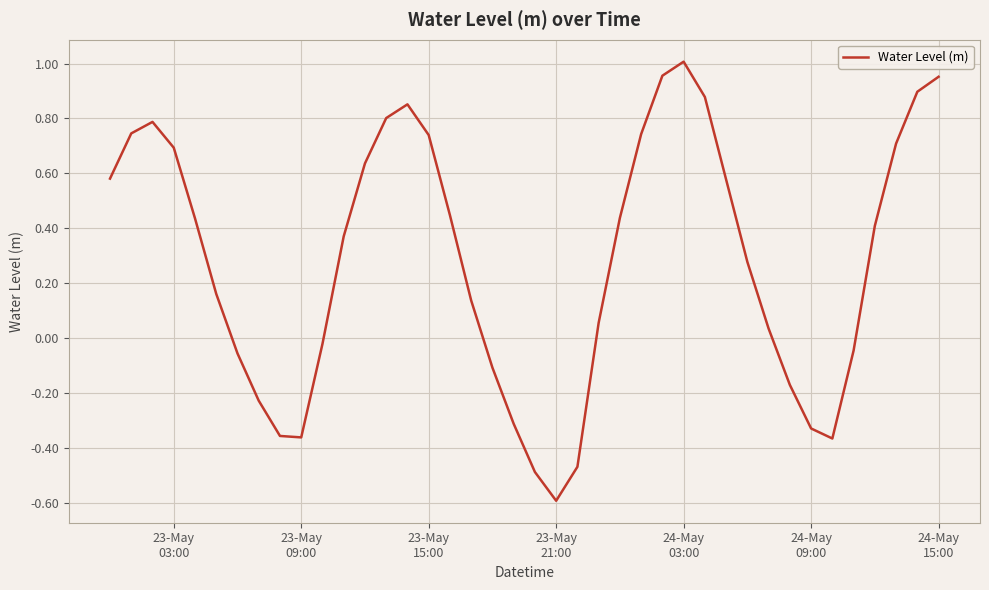

What is the difference between the maximum and minimum values?

1.6